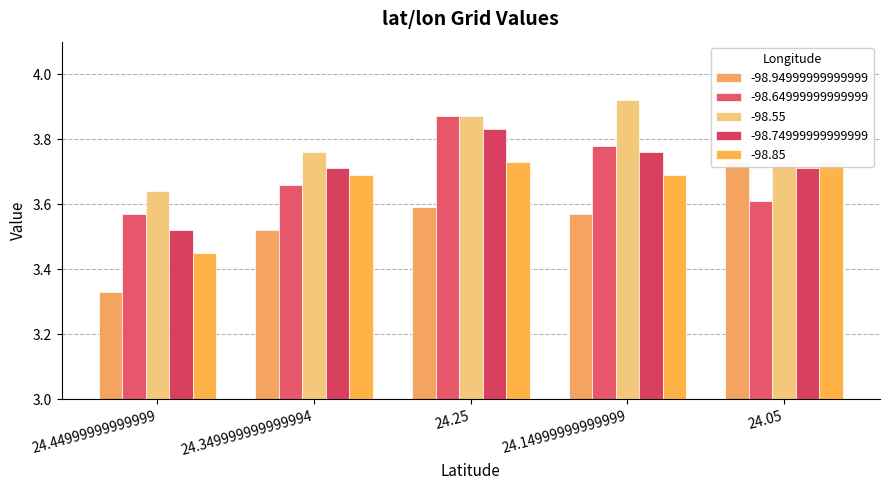

Where is -98.85 nearest to the value 3?

24.44999999999999